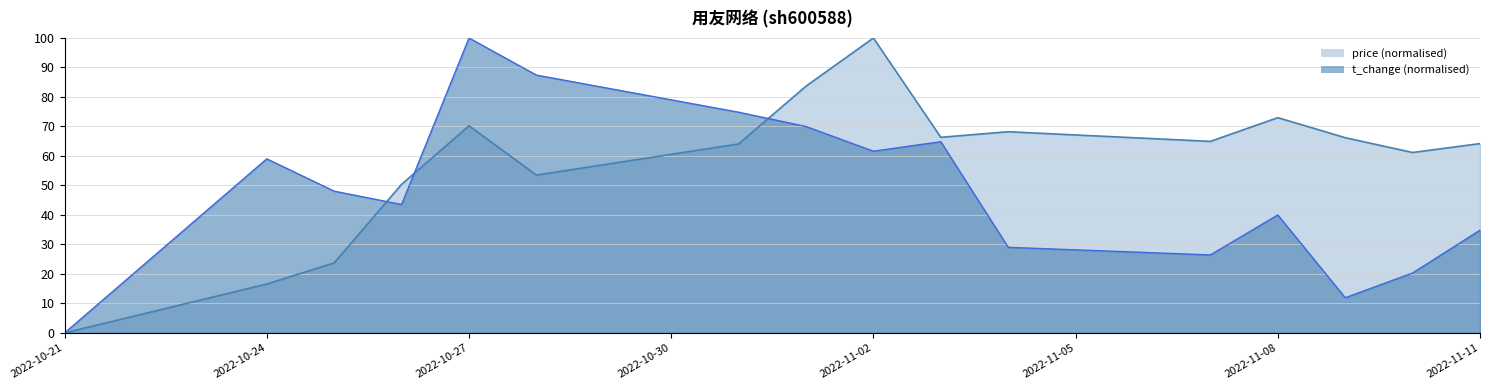

What are all the series names shown in the legend?

price, t_change